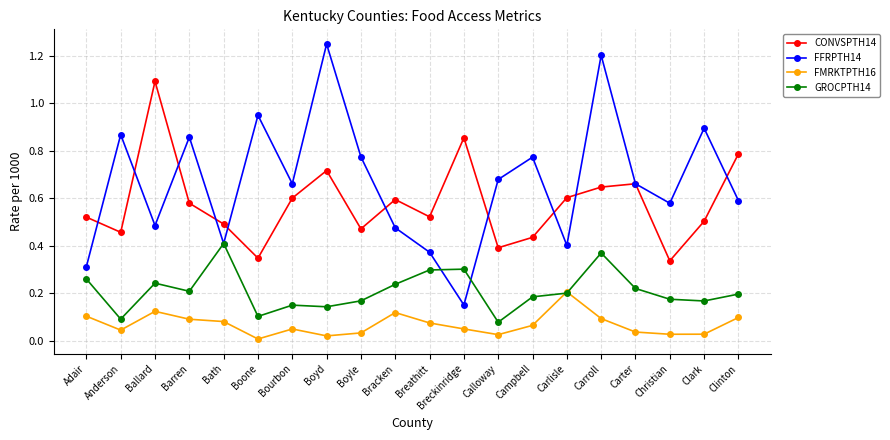

Which series has the largest total across all categories?

FFRPTH14